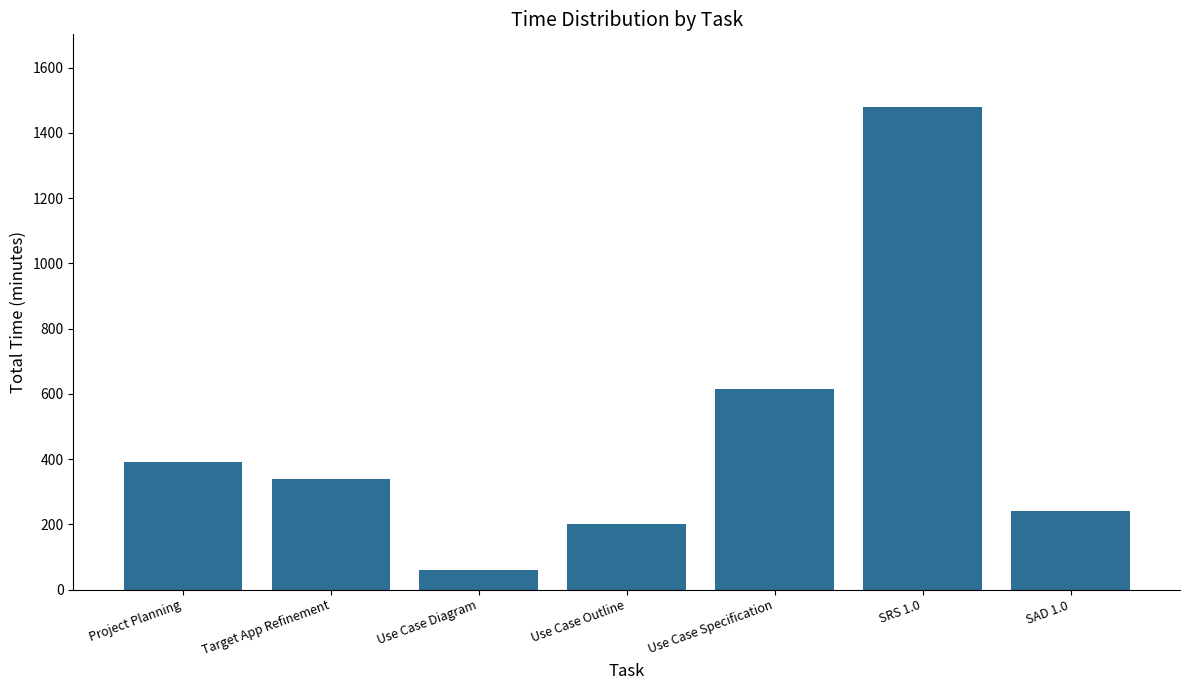

Reading left to right, transcribe all the data shown in this chart.

Project Planning=390	Target App Refinement=340	Use Case Diagram=60	Use Case Outline=200	Use Case Specification=615	SRS 1.0=1480	SAD 1.0=240